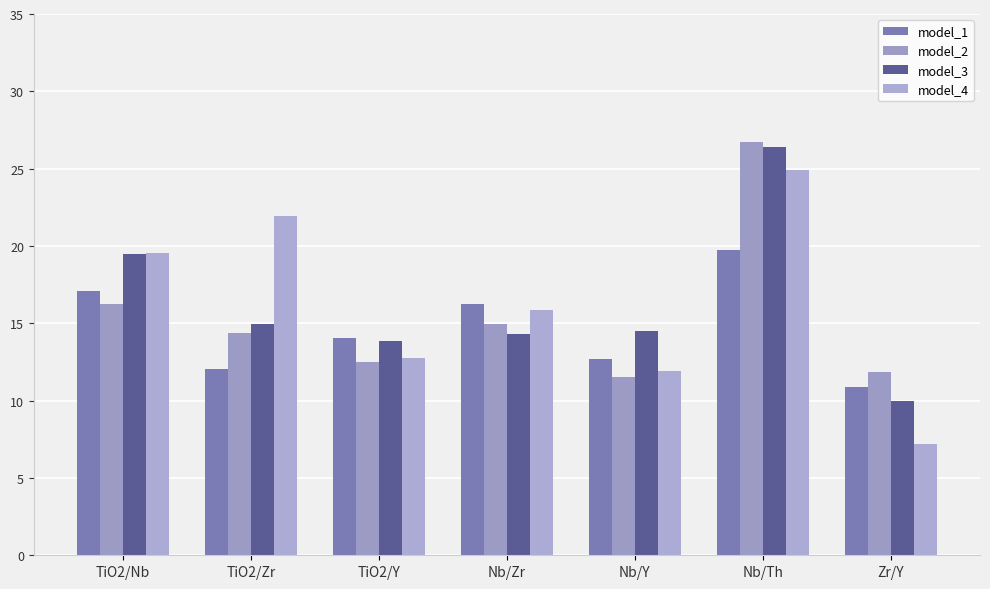

How many values in the model_4 series are below 15?

3